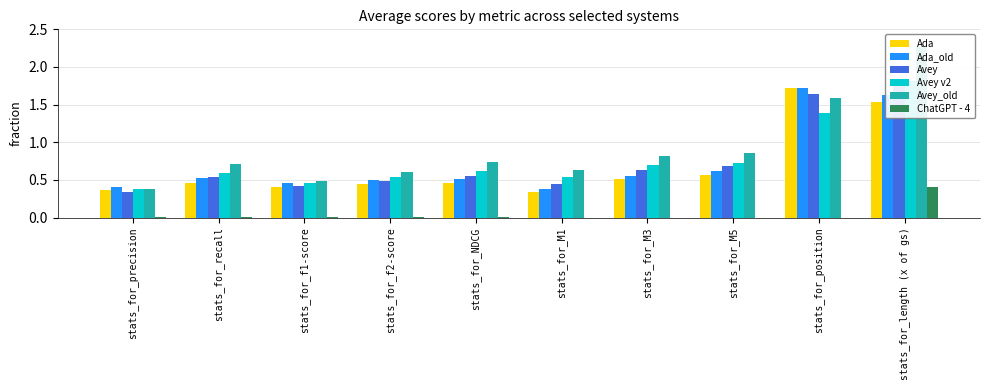

What is the label of the 4th bar from the right?

stats_for_M3